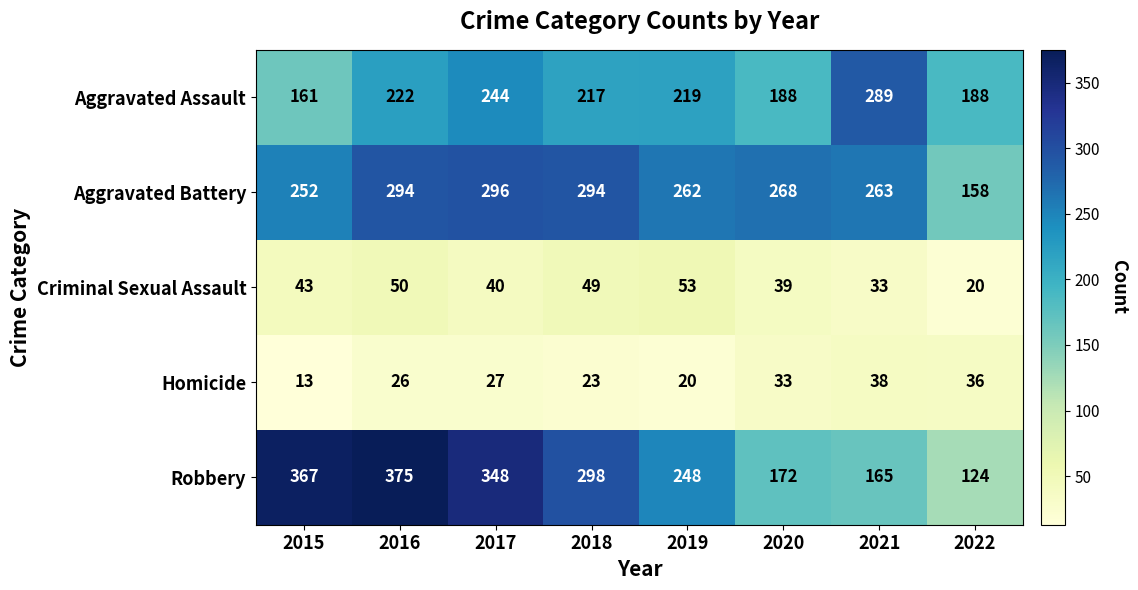

What value does the Robbery series have at 2019, to the nearest 5?

250